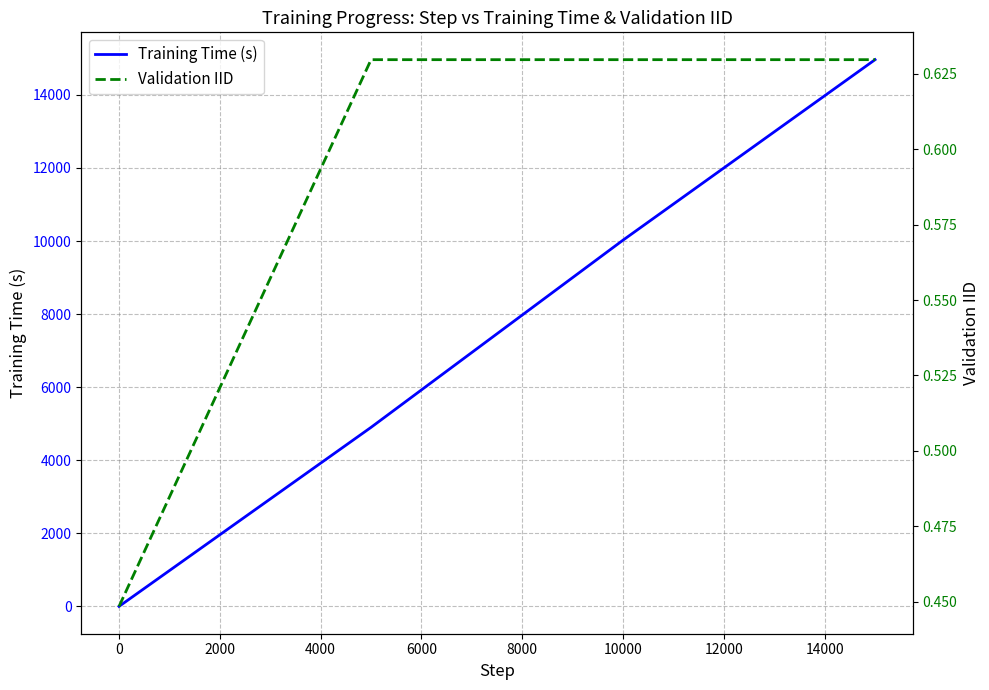

Rank the series by their maximum value, from highest to lowest.

Training Time (s), Validation IID